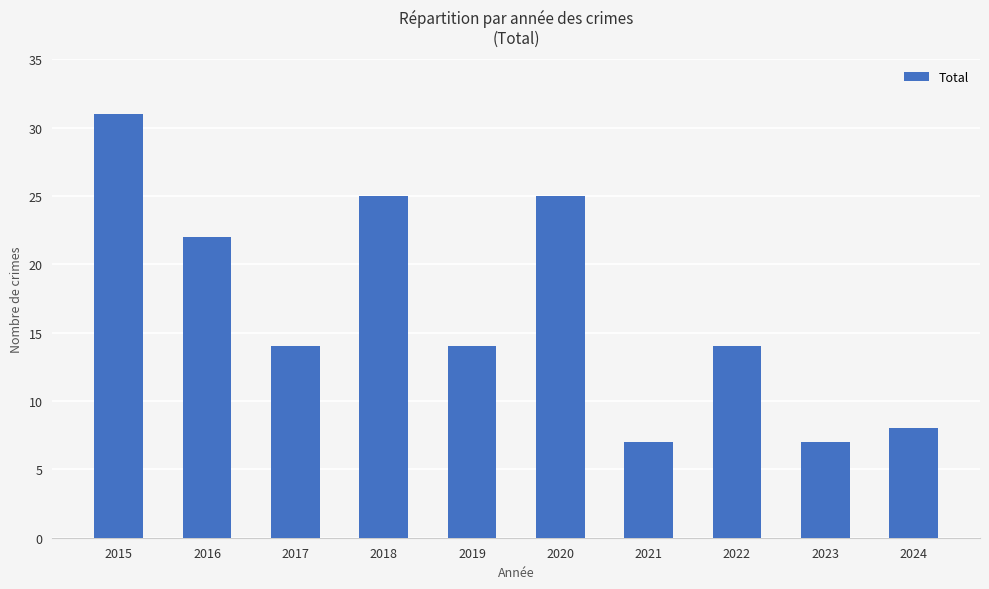

Is it true that the value at 2022 is 14?

True